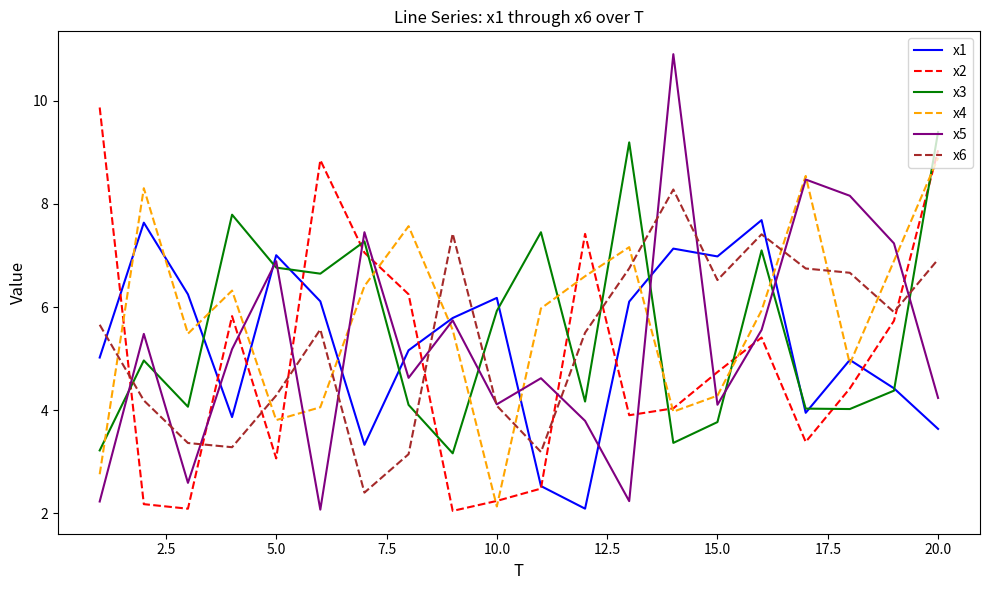

How many lines are shown in the chart?

6